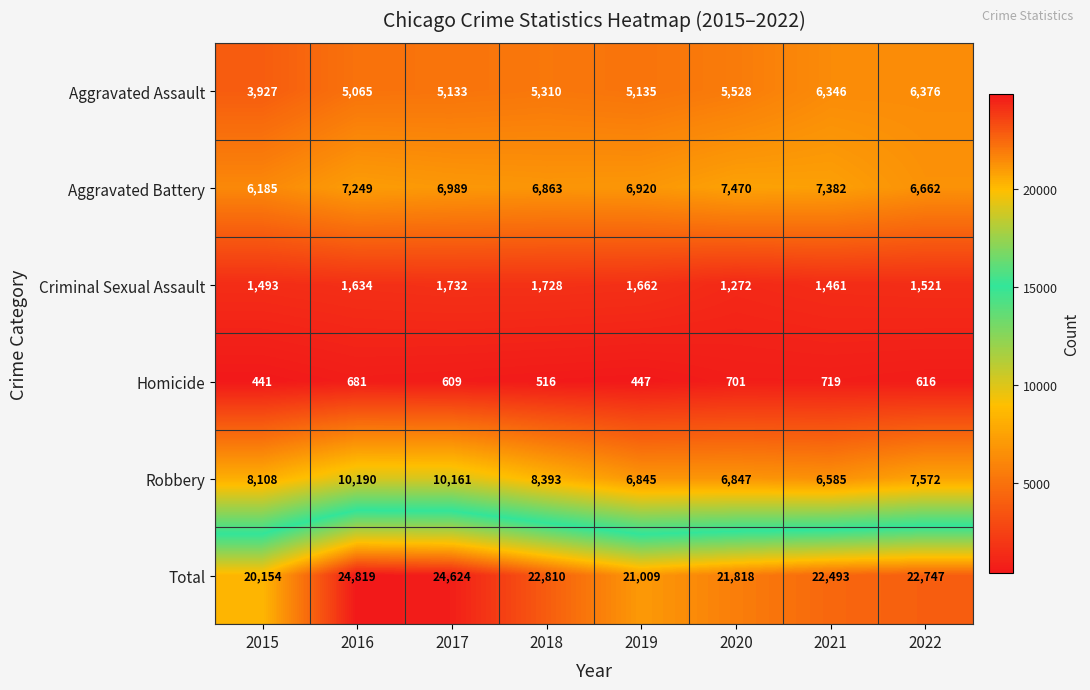

What is the approximate value of Criminal Sexual Assault at 2022, to the nearest 5?

1520